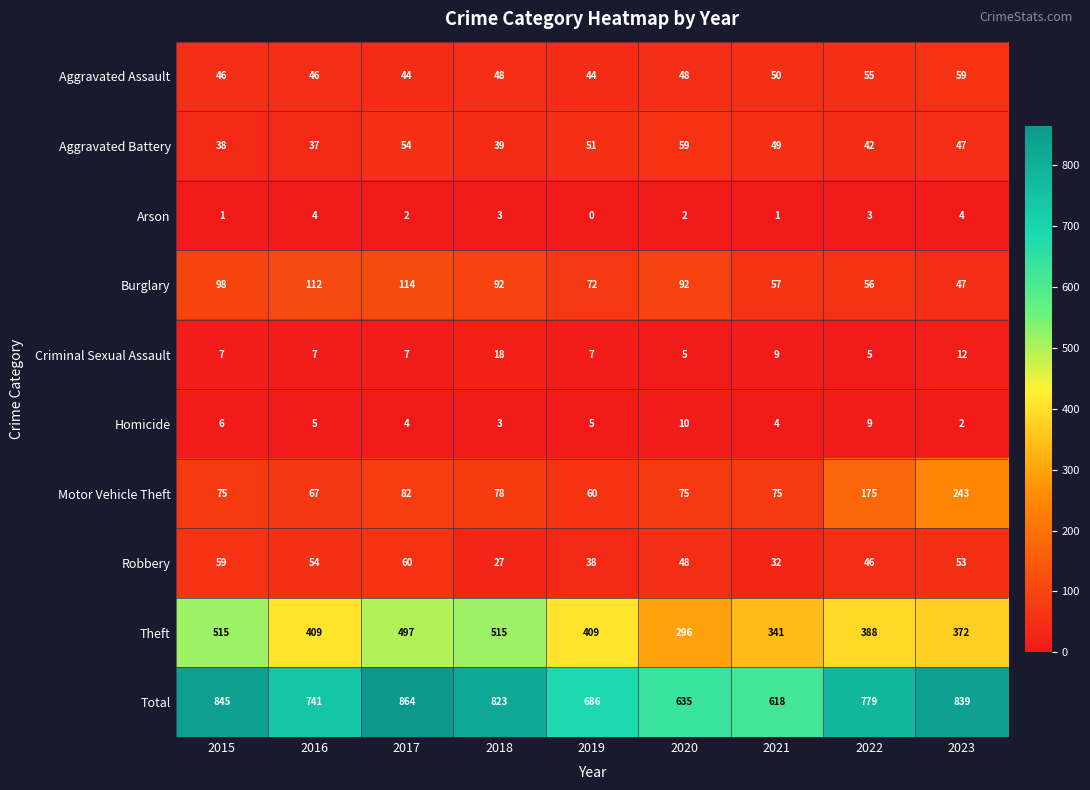

What value does the Motor Vehicle Theft series have at 2016?

67